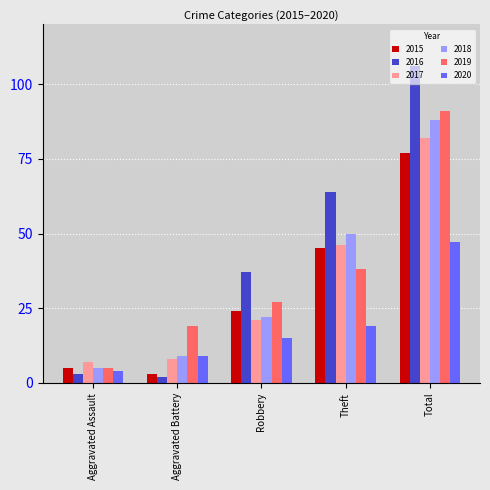

At which label is 2019 closest to 48?

Theft